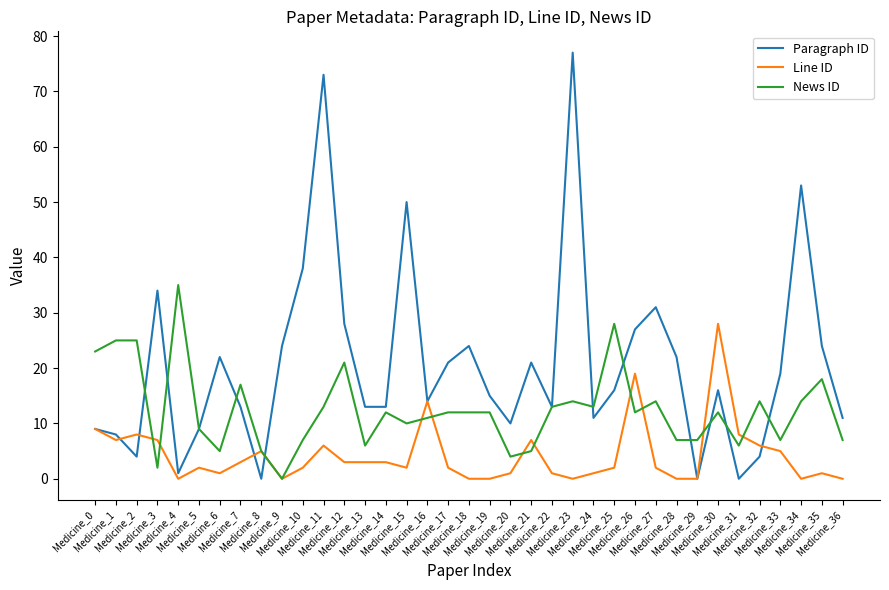

Which series has the largest total across all categories?

Paragraph ID